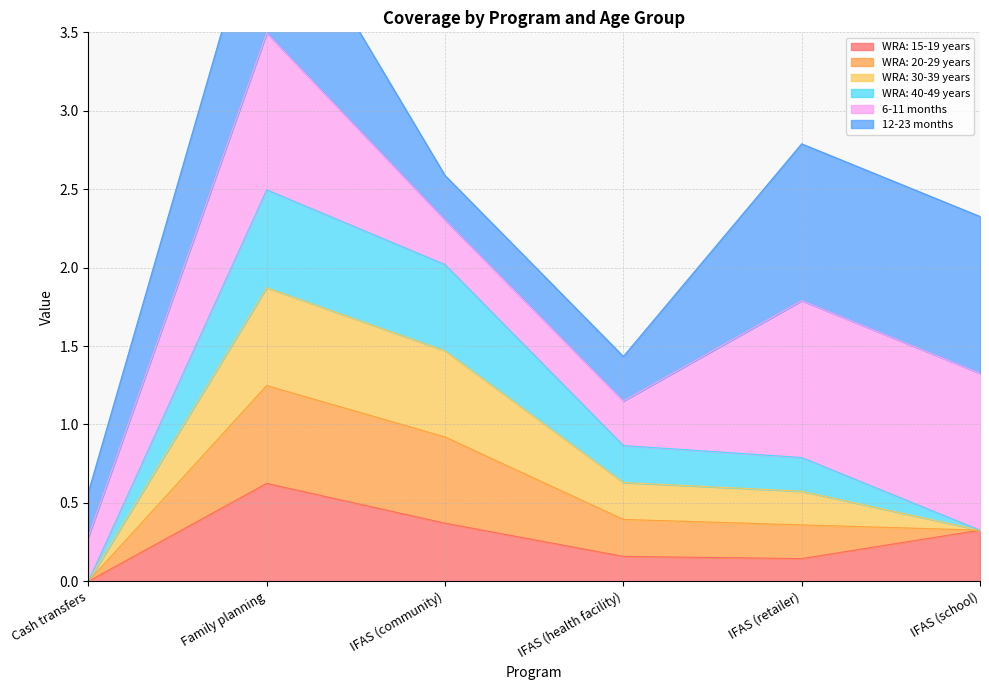

The value of WRA: 15-19 years at IFAS (community) is 0.2. True or false?

False